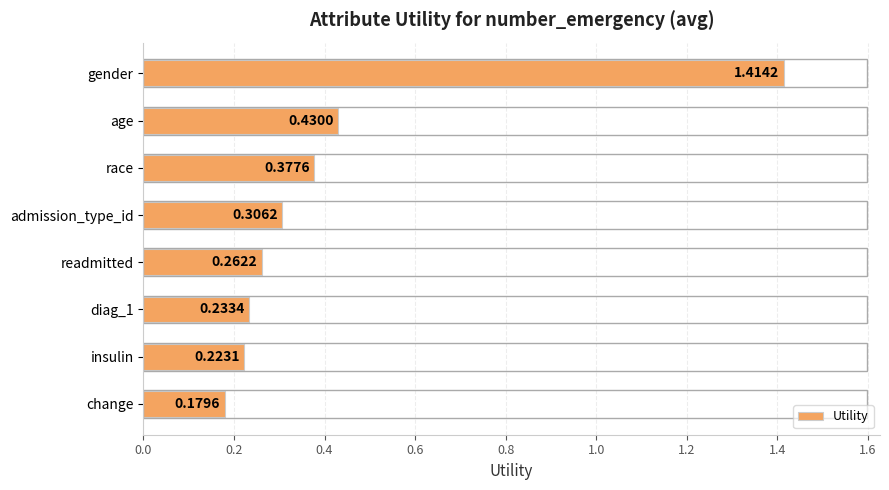

What is the label of the 2nd bar from the top?

age